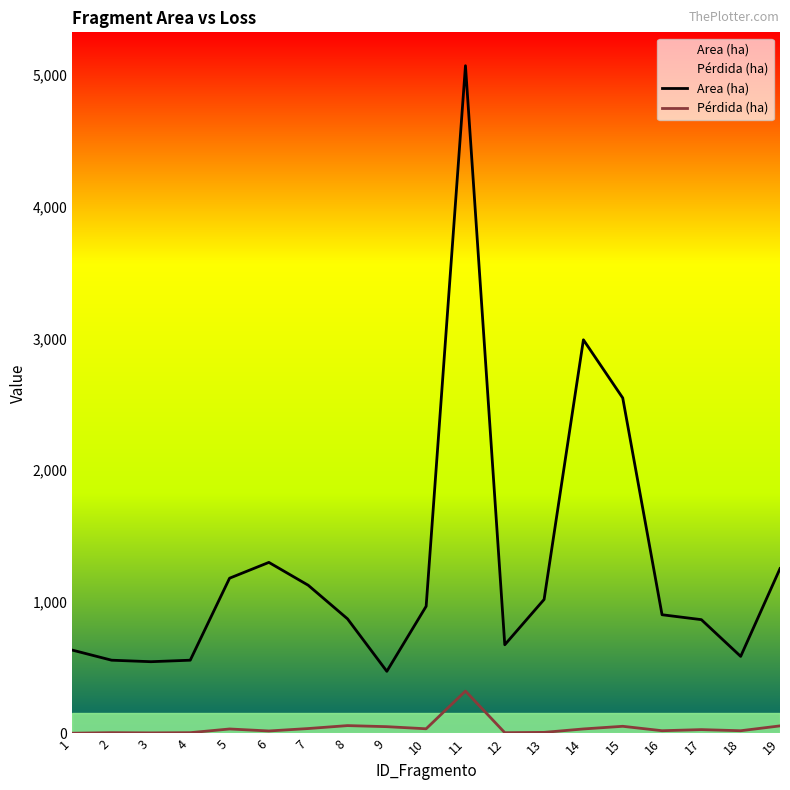

What is the maximum value for Area (ha)?

5072.2